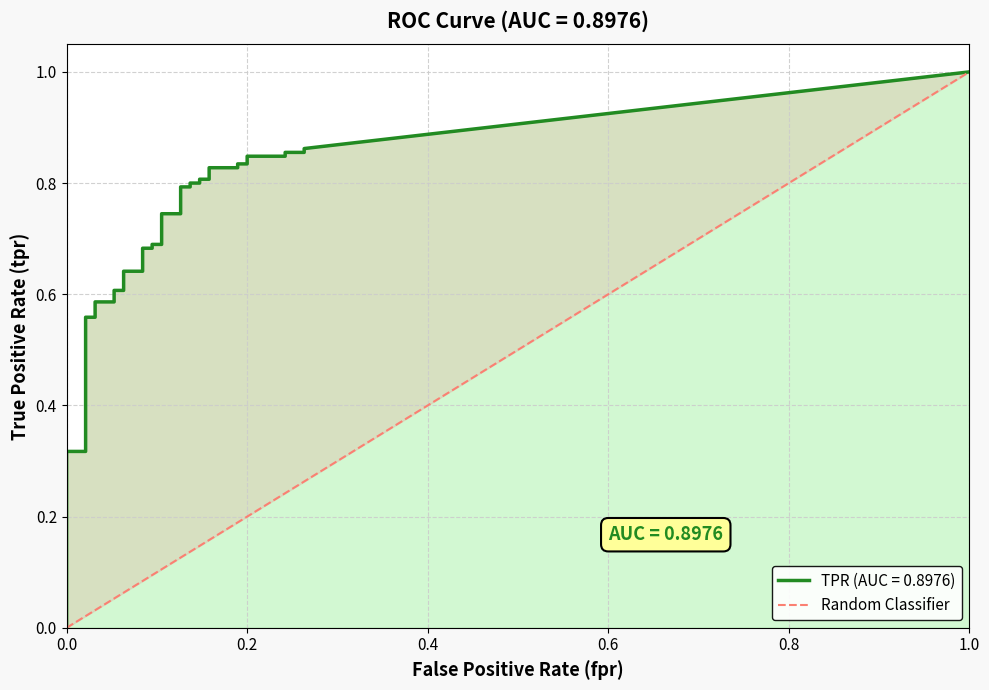

The chart shows a value of 0 at 1.0. True or false?

False